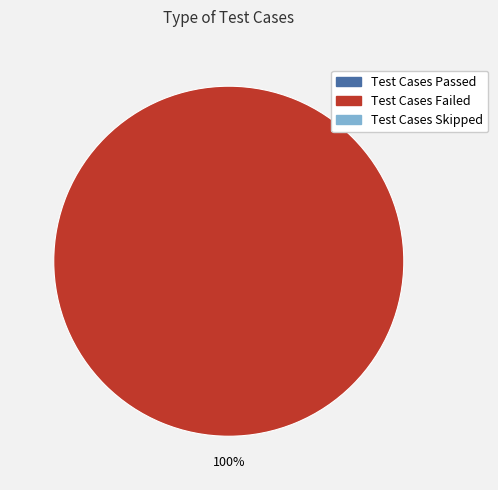

Does any single category account for the majority?

Yes